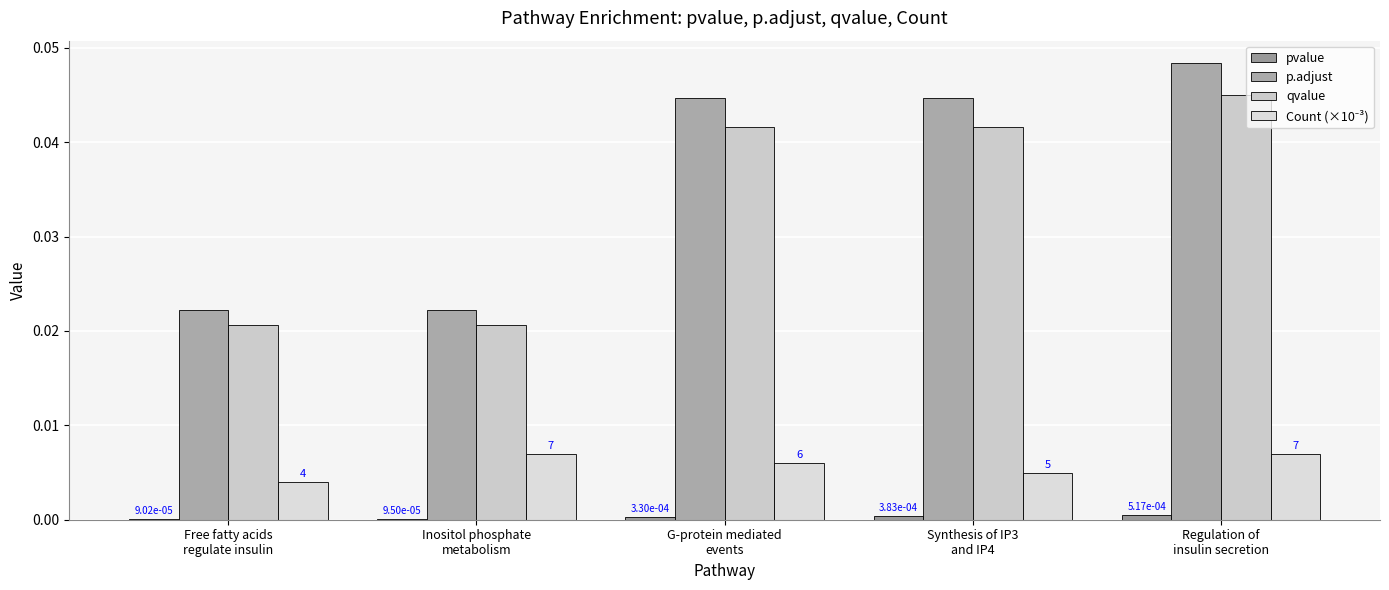

Rank the series by their maximum value, from lowest to highest.

pvalue, Count (×10⁻³), qvalue, p.adjust